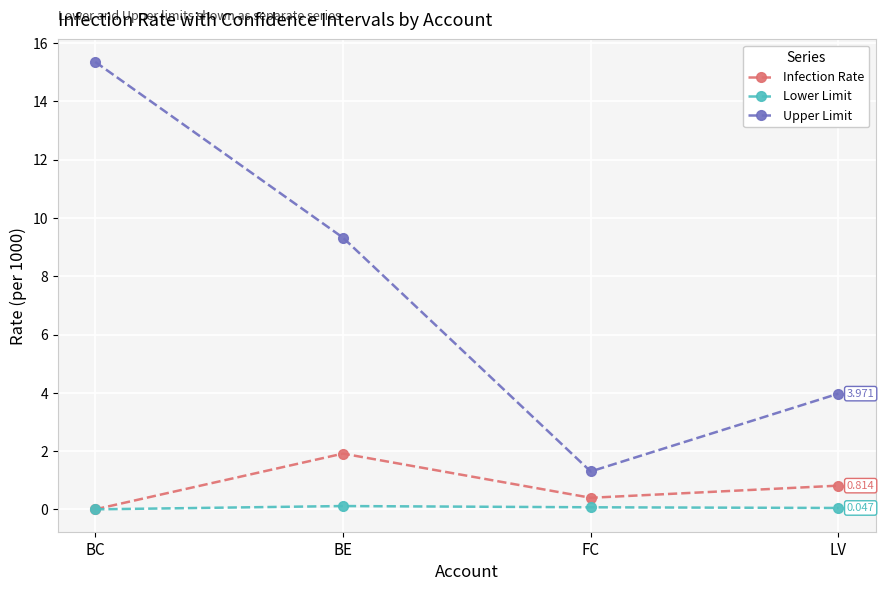

Which label corresponds to the largest value in the chart?

BC